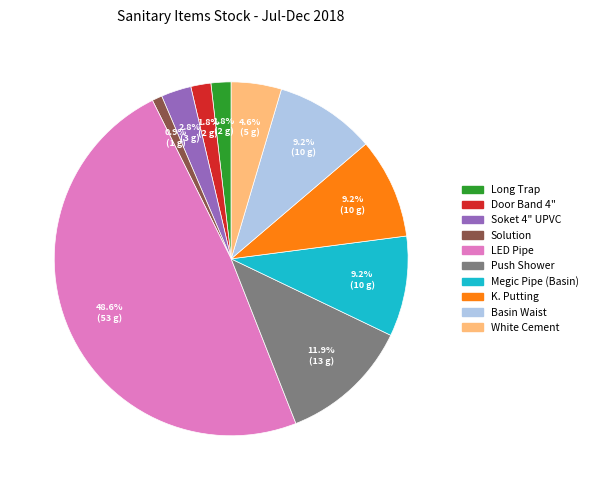

Does any single category account for the majority?

No